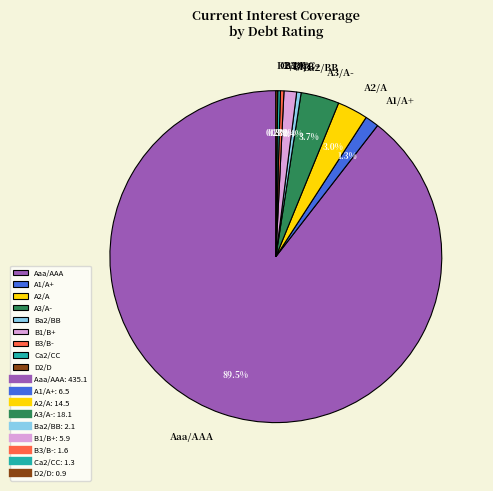

Is there any slice that represents more than half of the pie?

Yes